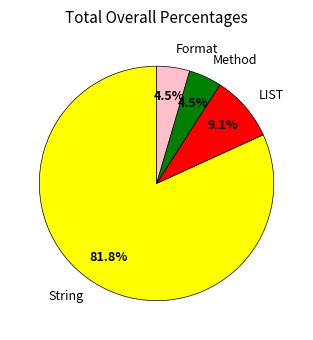

Between Format and String, which is larger?

String